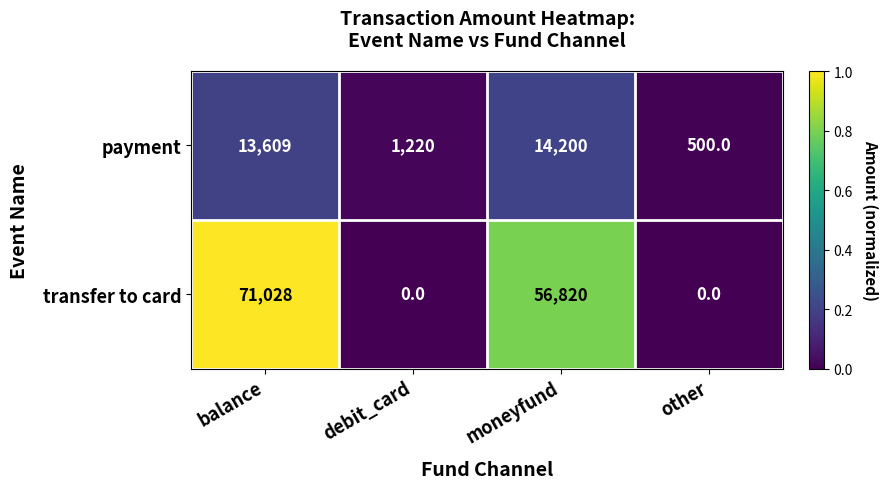

Which category has the lowest value in the payment series?

other